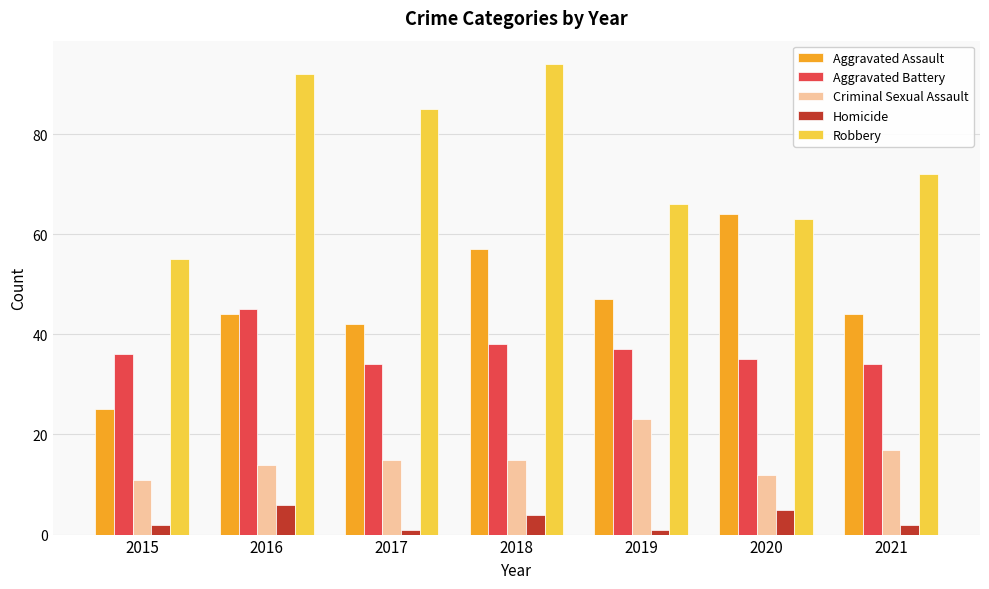

Is it true that Criminal Sexual Assault equals 15 at 2017?

True